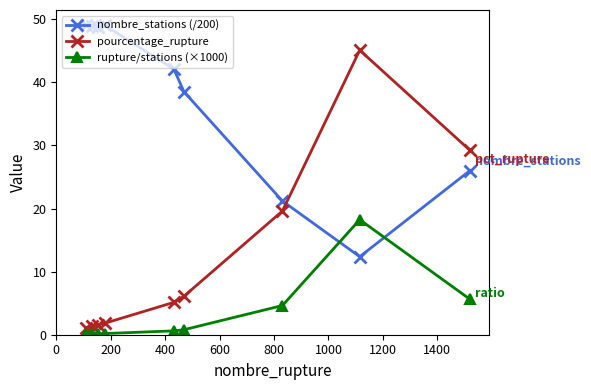

Rank the series by their maximum value, from lowest to highest.

rupture/stations (×1000), pourcentage_rupture, nombre_stations (/200)